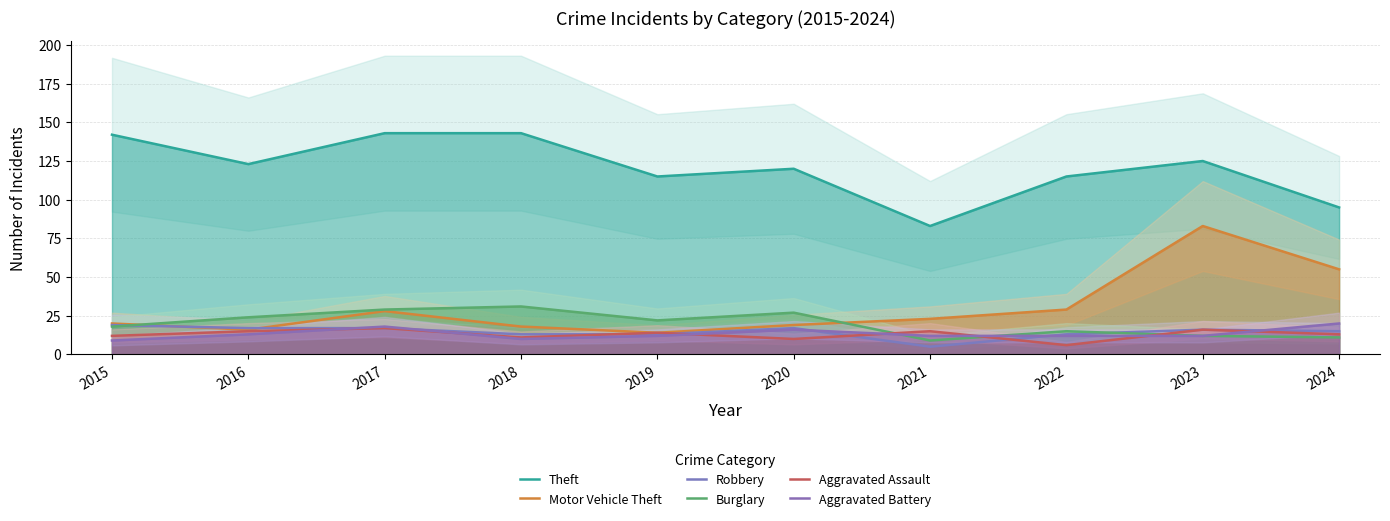

Is it true that Theft equals 125 at 2021?

False